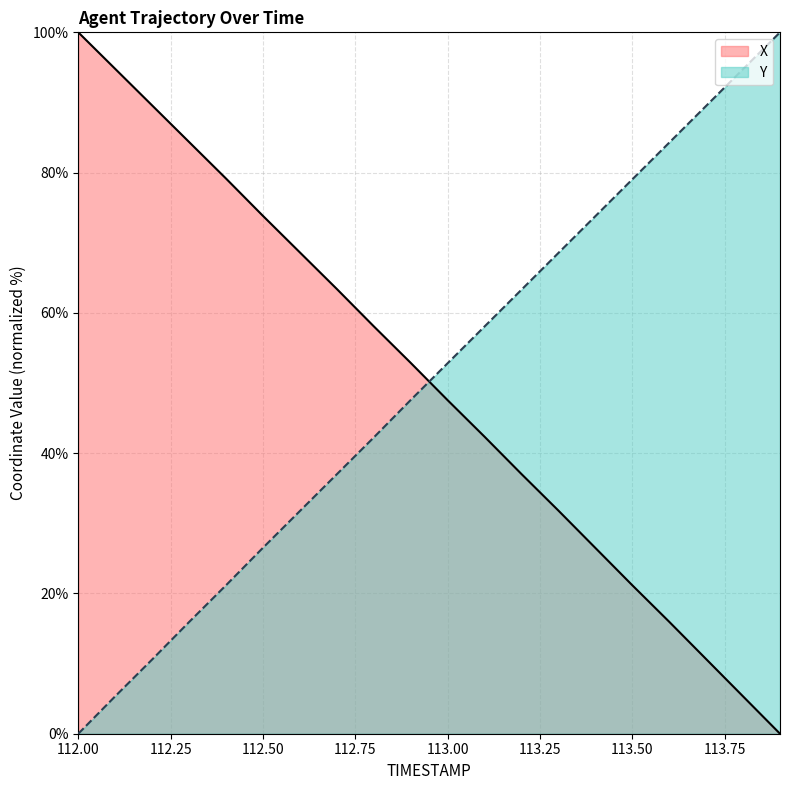

What are all the series names shown in the legend?

X, Y